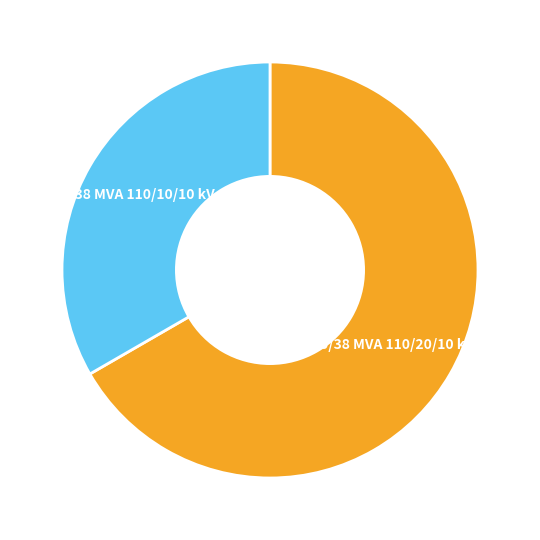

To the nearest percent, what is the difference between the 63/25/38 MVA 110/10/10 kV and 63/25/38 MVA 110/20/10 kV slice percentages?

33%